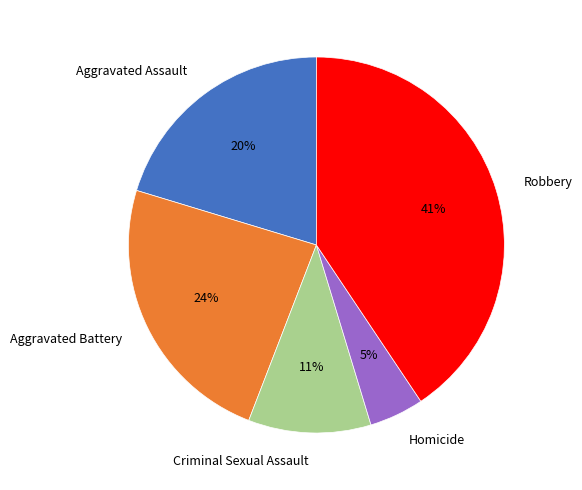

Is there any slice that represents more than half of the pie?

No